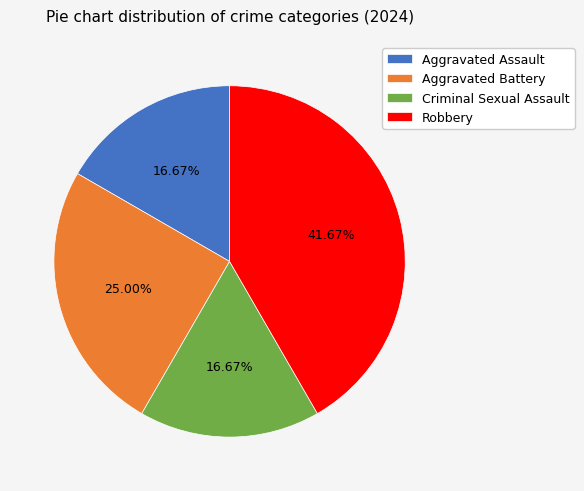

What is the largest slice in the pie chart?

Robbery